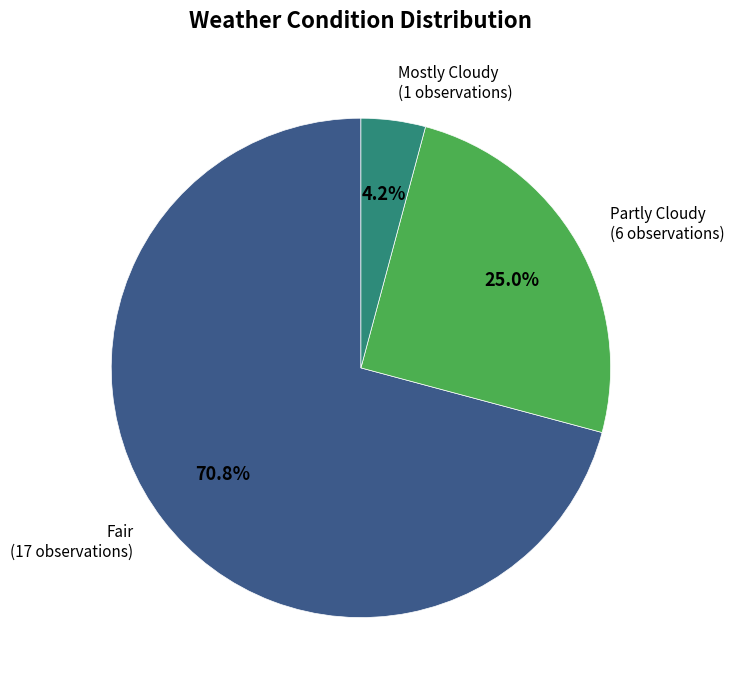

Count the number of slices in the pie.

3